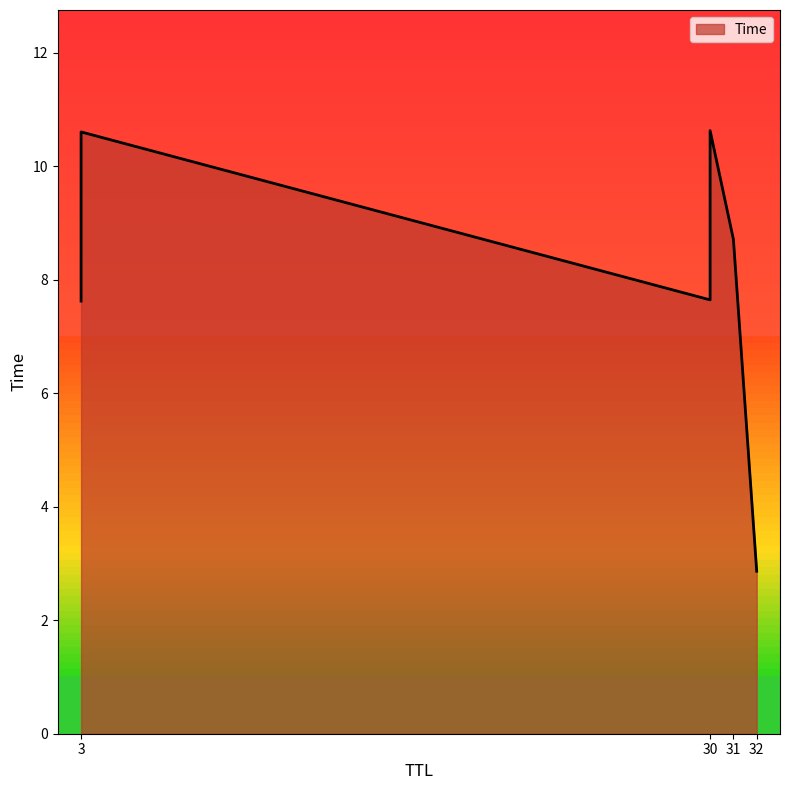

At which label is the value closest to 6?

3